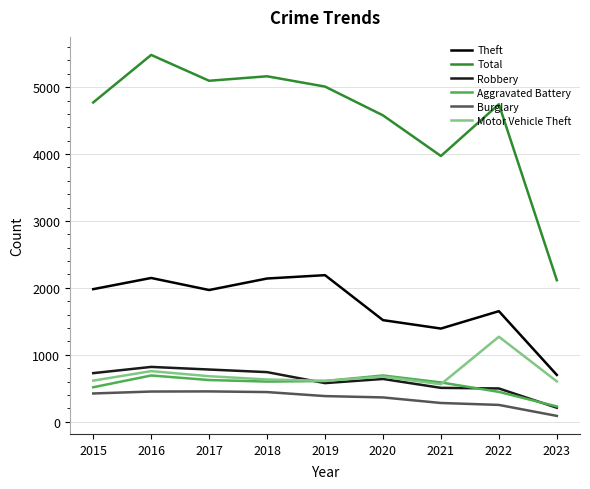

What is the sum of all Motor Vehicle Theft values?

6399